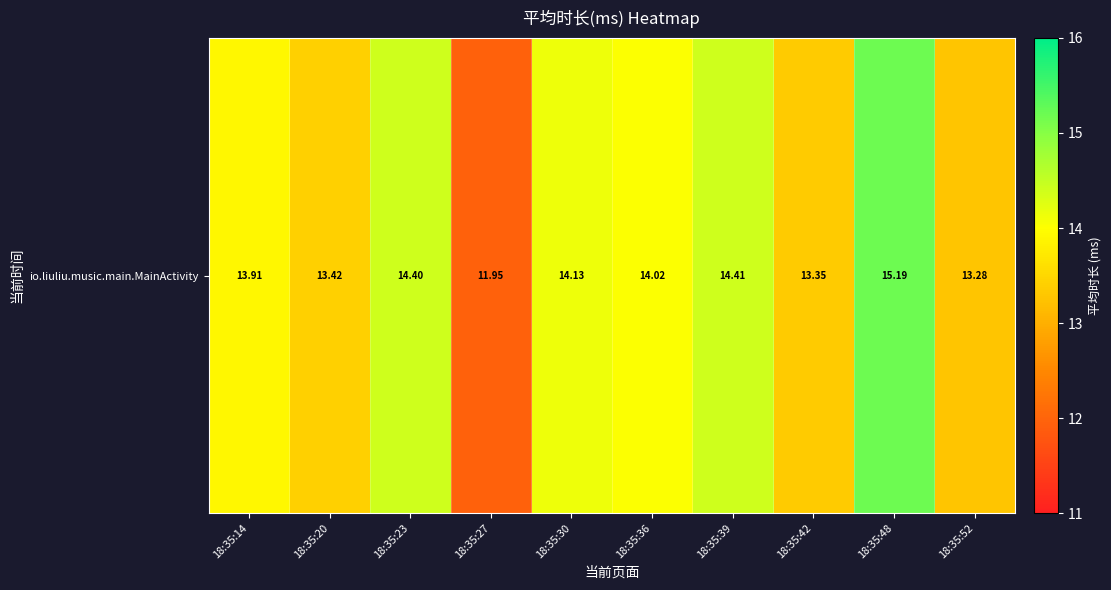

What is the smallest value displayed?

11.9